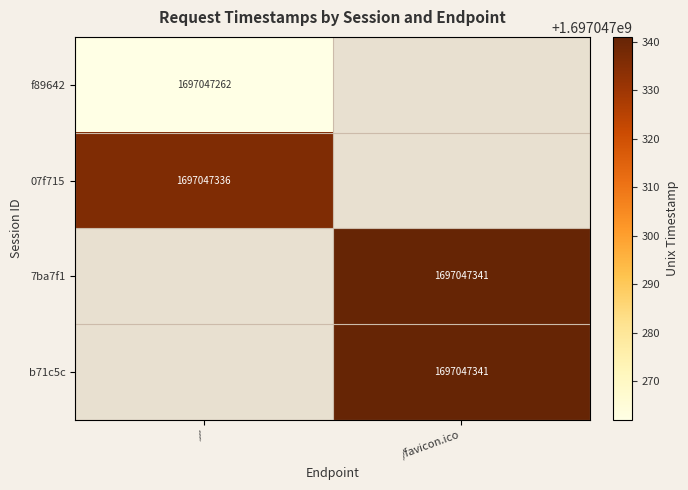

How many data points does each series have?

2